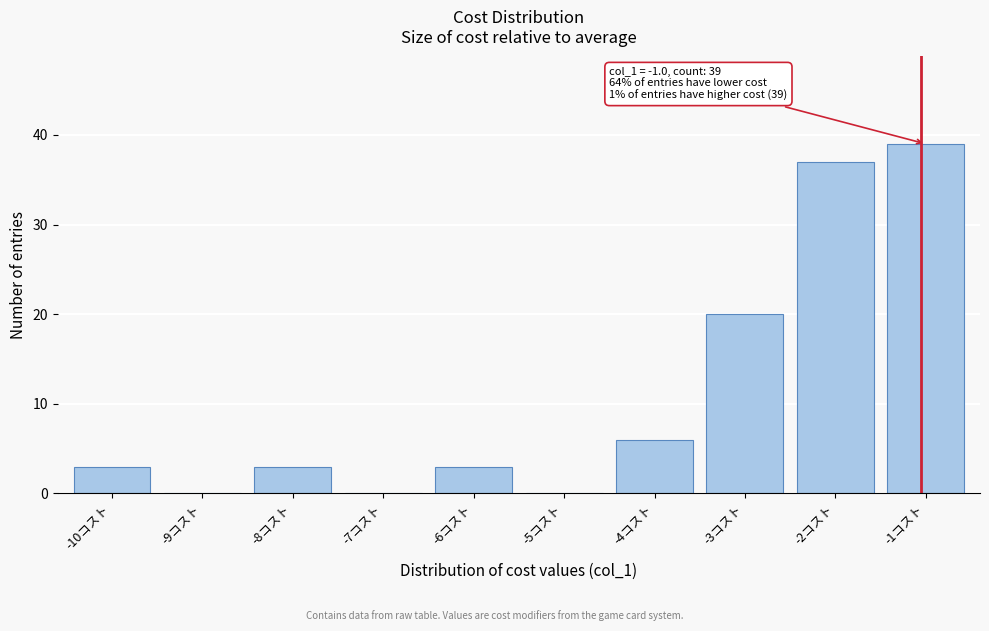

What is the greatest value displayed?

39